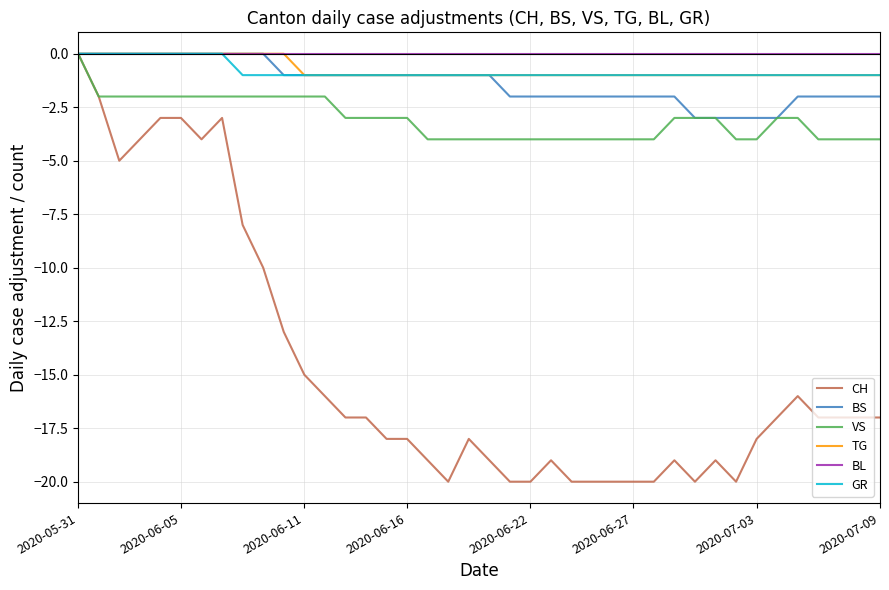

Which series has the widest spread of values?

CH